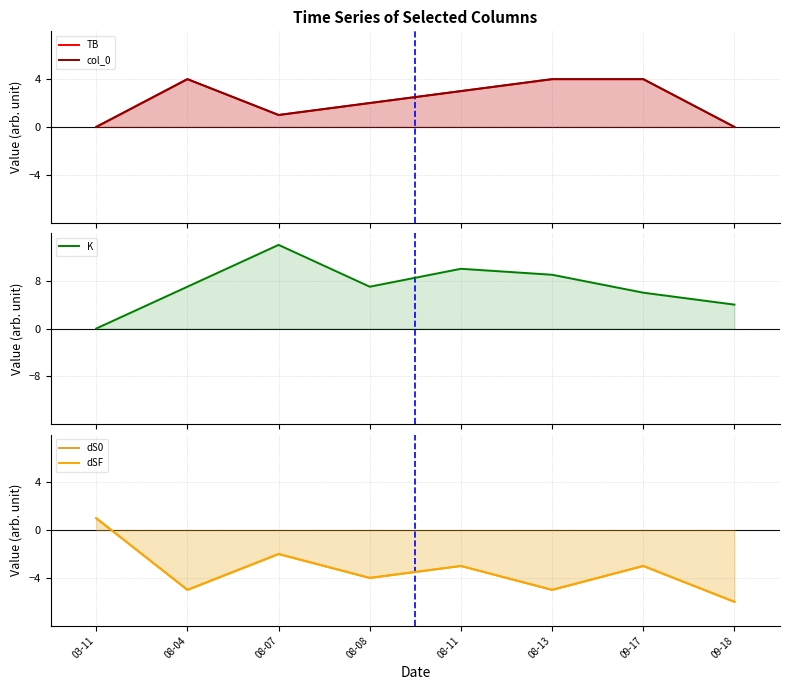

What is the label of the 1st point from the right?

09-18